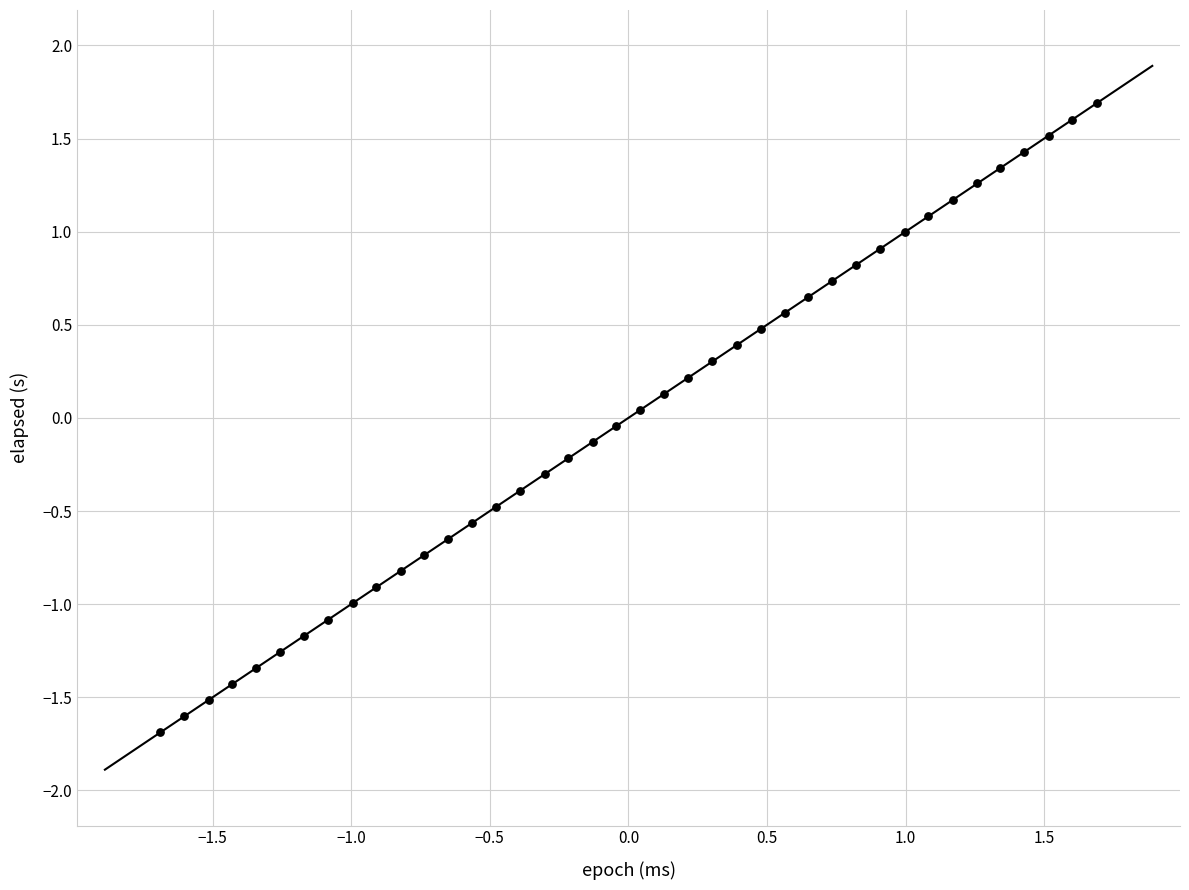

What is the range of Y values (max minus min)?

3.4